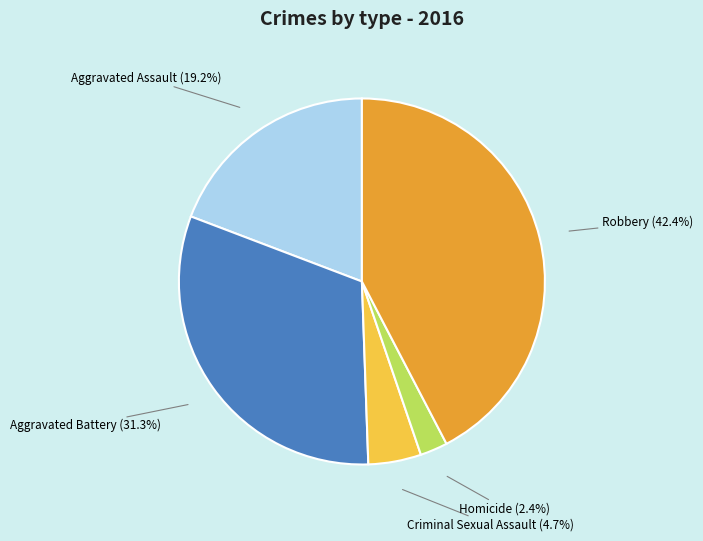

Is there a majority slice in this chart?

No